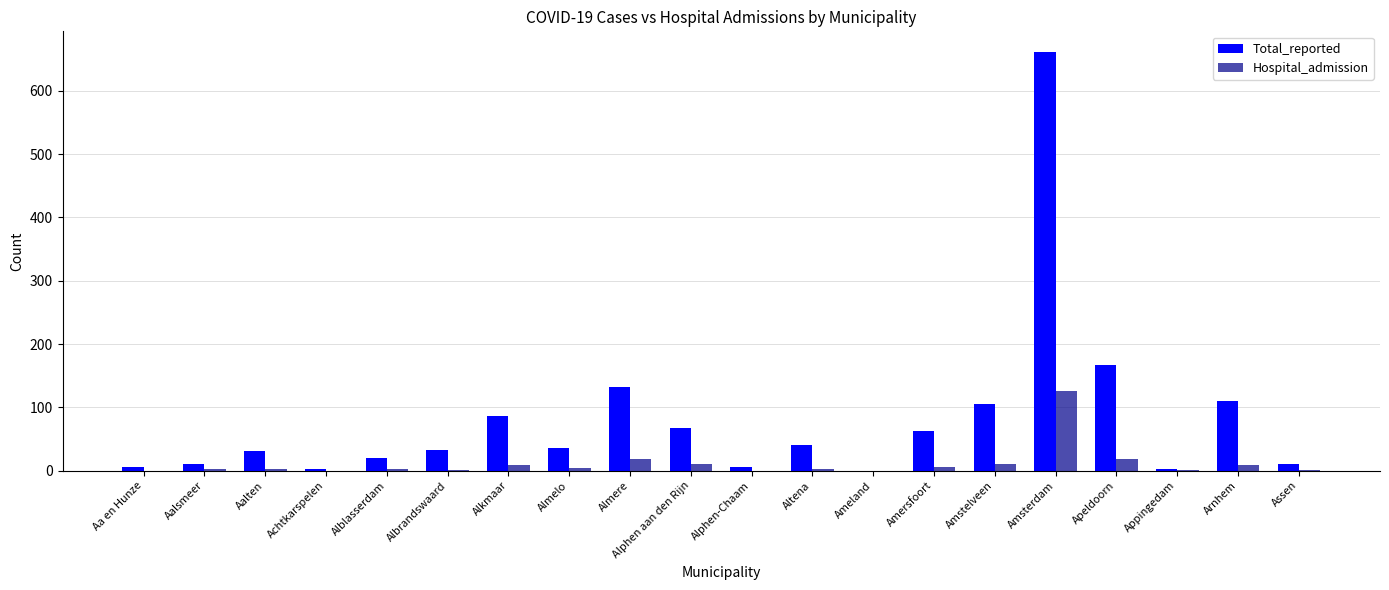

Between Alkmaar and Amsterdam, which series saw the biggest shift?

Total_reported